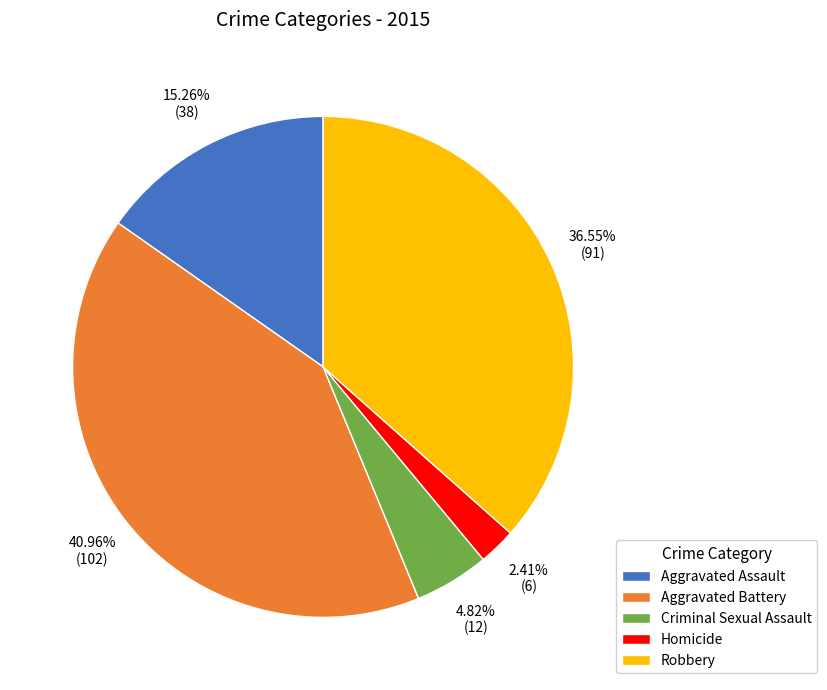

Between Aggravated Assault and Homicide, which is larger?

Aggravated Assault